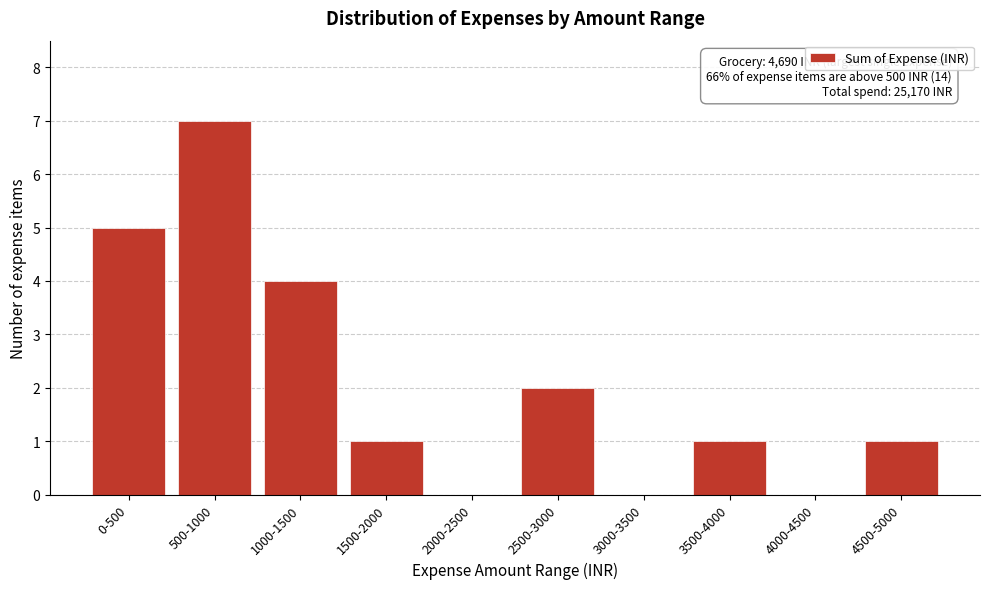

Reading left to right, extract all data points from this chart.

0-500=5	500-1000=7	1000-1500=4	1500-2000=1	2000-2500=0	2500-3000=2	3000-3500=0	3500-4000=1	4000-4500=0	4500-5000=1